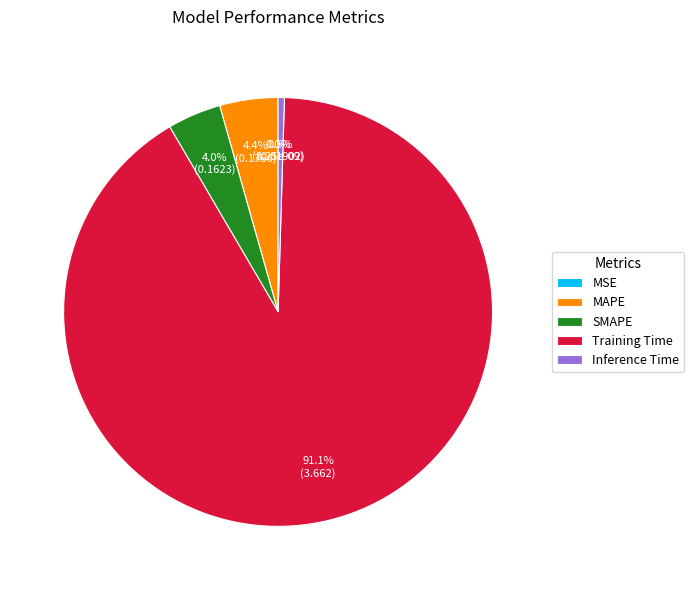

Which slice is the smallest?

MSE